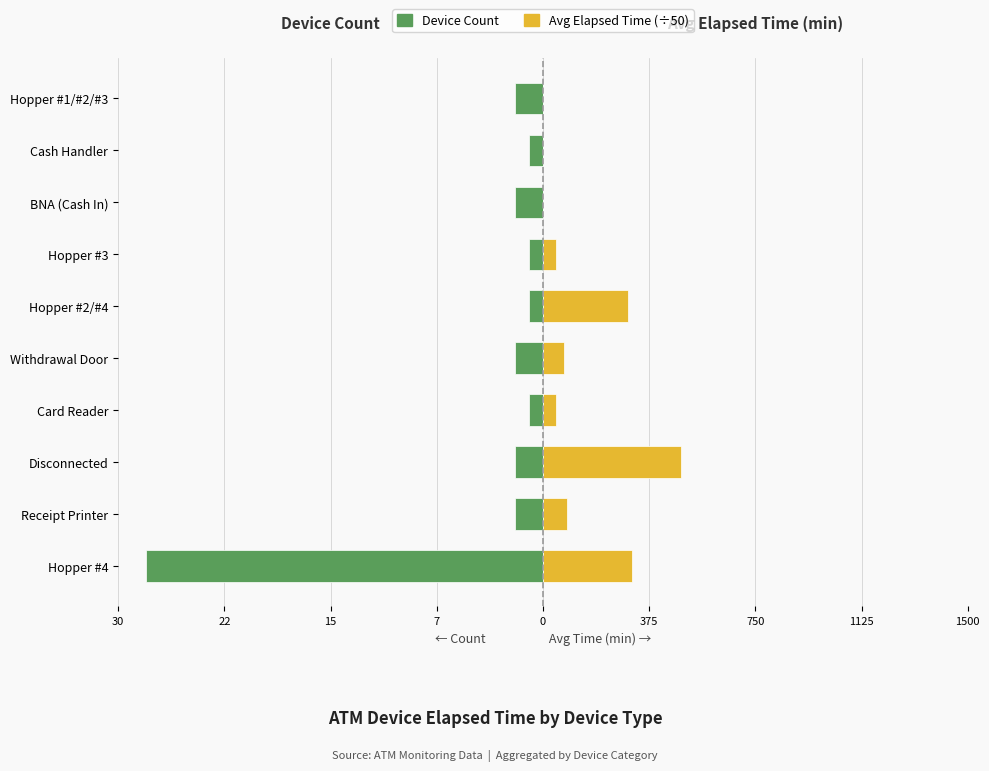

Which series has the largest total across all categories?

Avg Elapsed Time (÷50 min)